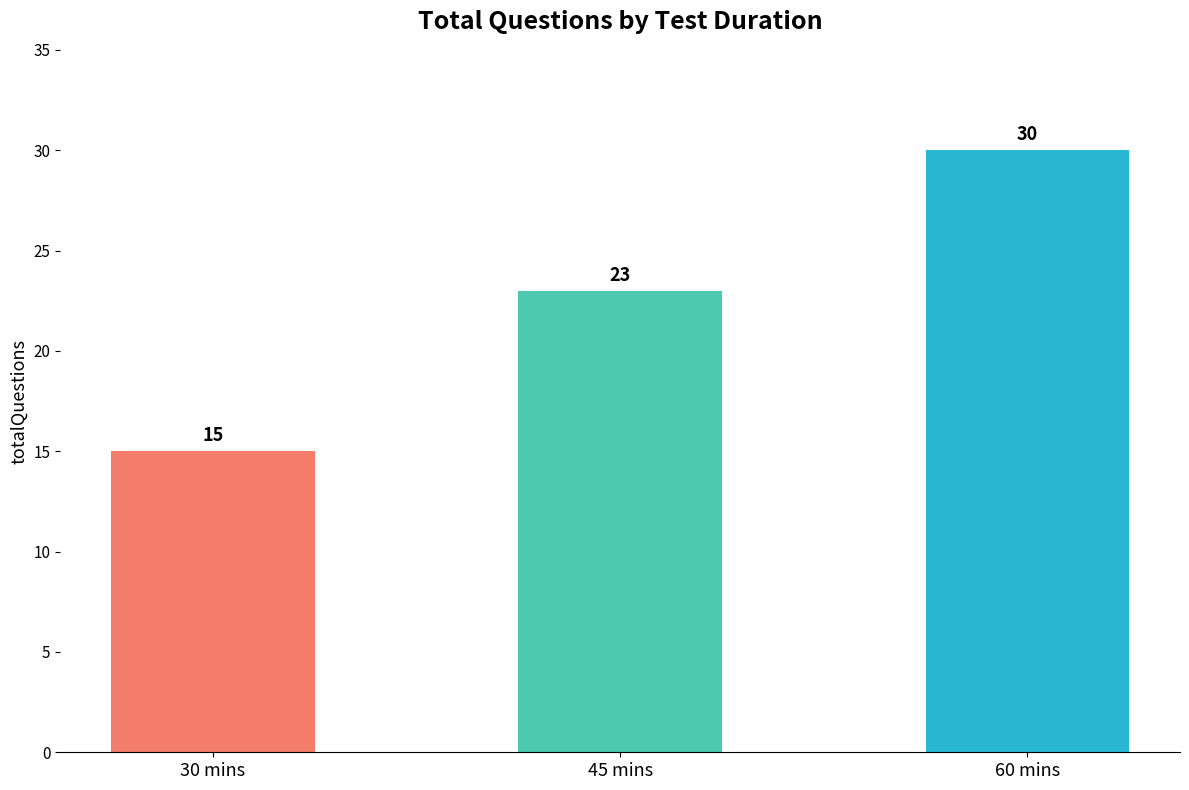

Rank the categories by value from lowest to highest.

30 mins, 45 mins, 60 mins